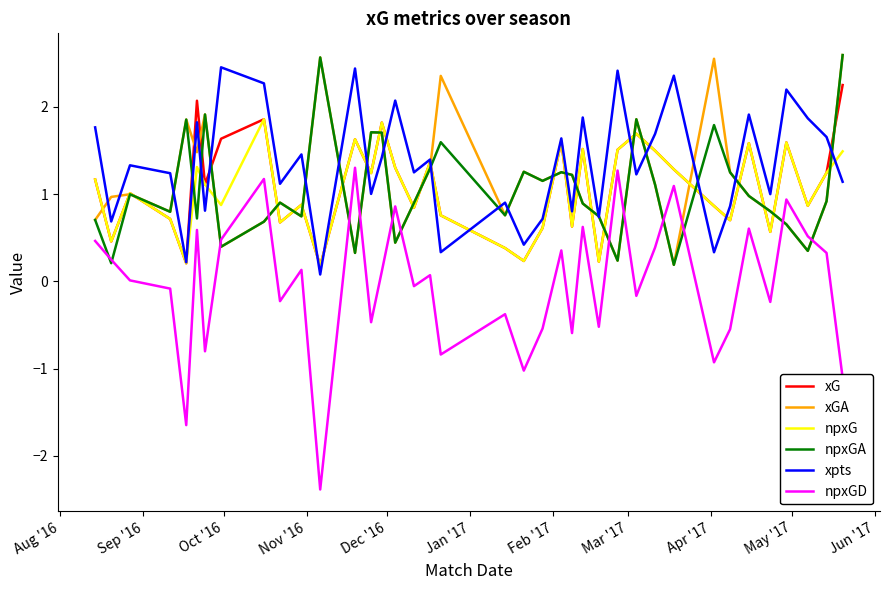

What is the maximum value for xGA?

2.6